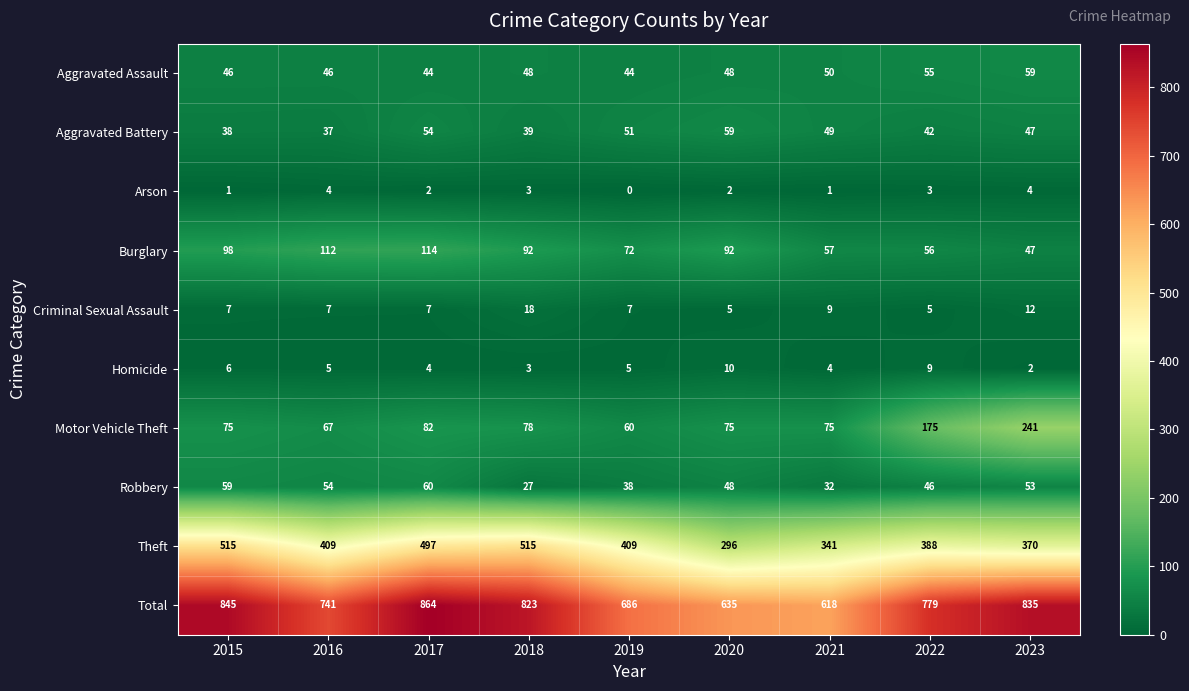

Where is Motor Vehicle Theft nearest to the value 150?

2022